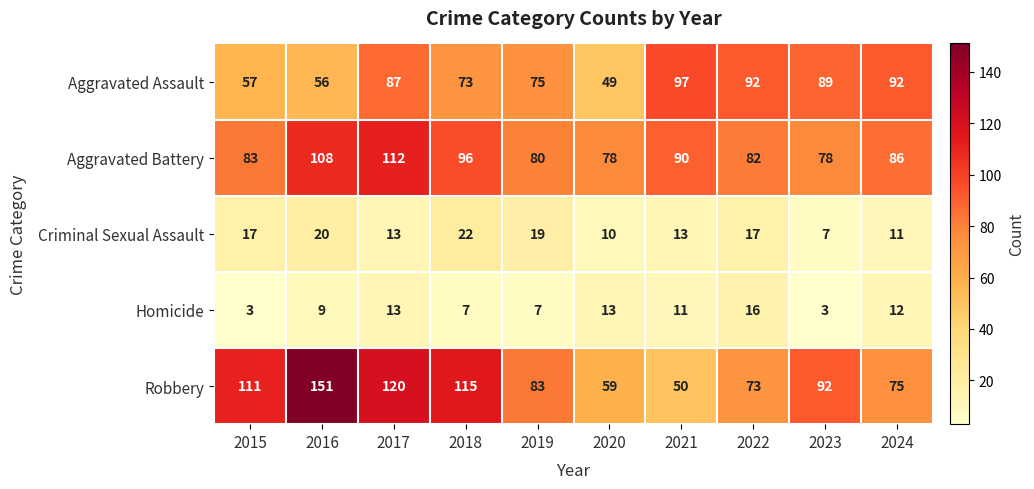

Between 2020 and 2023, which series saw the biggest shift?

Aggravated Assault